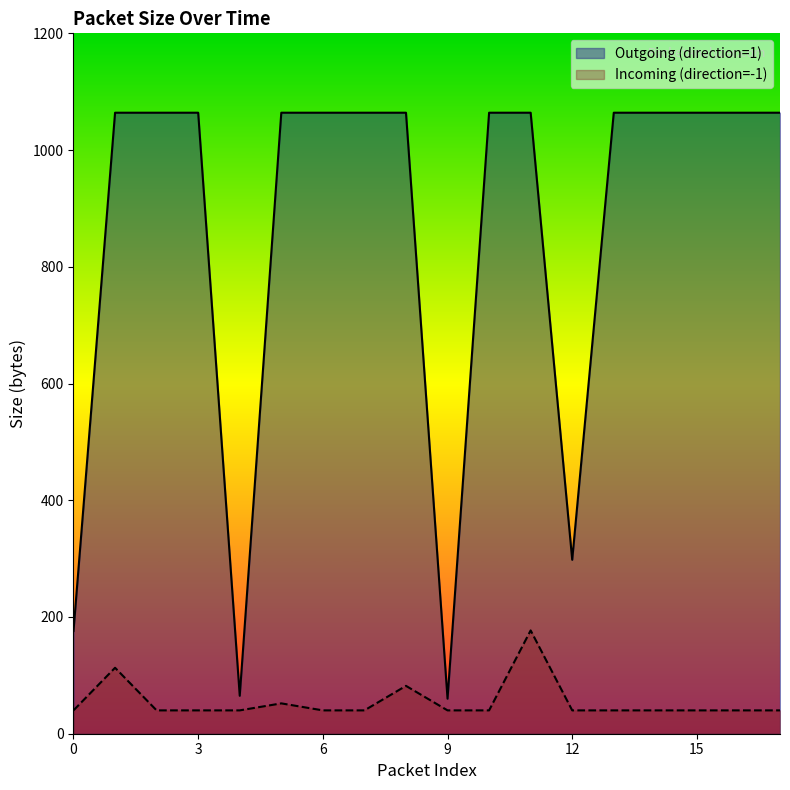

The Outgoing (direction=1) series shows 1879 at 5. True or false?

False